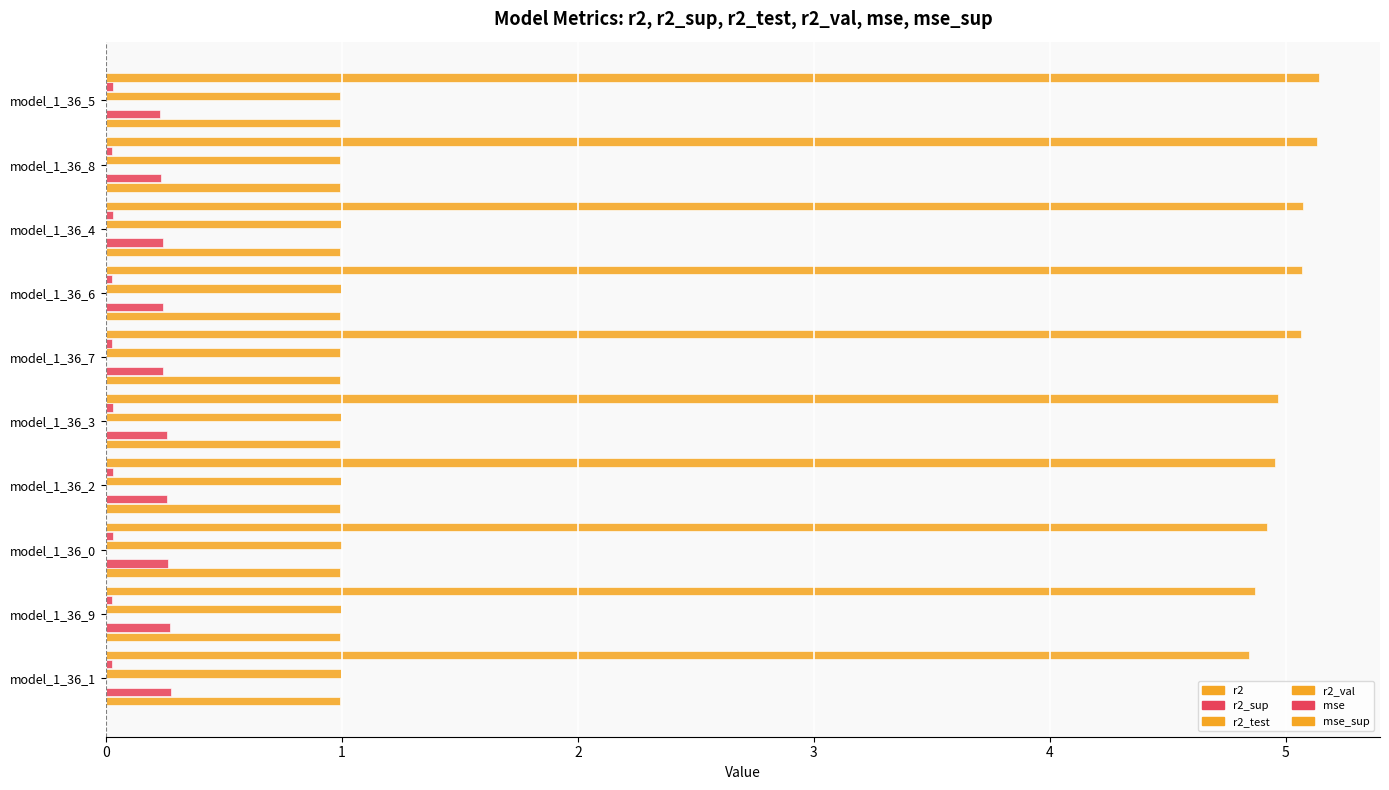

How many series are shown in this chart?

5